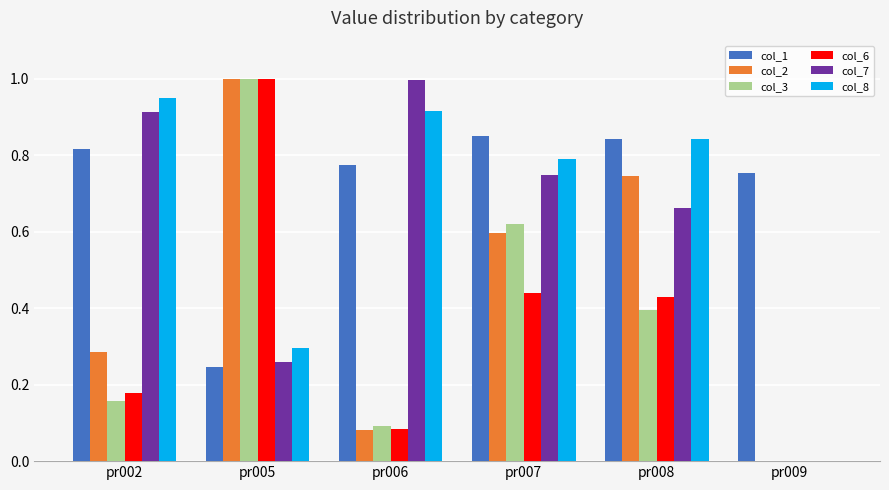

Between pr005 and pr006, which series saw the biggest shift?

col_2